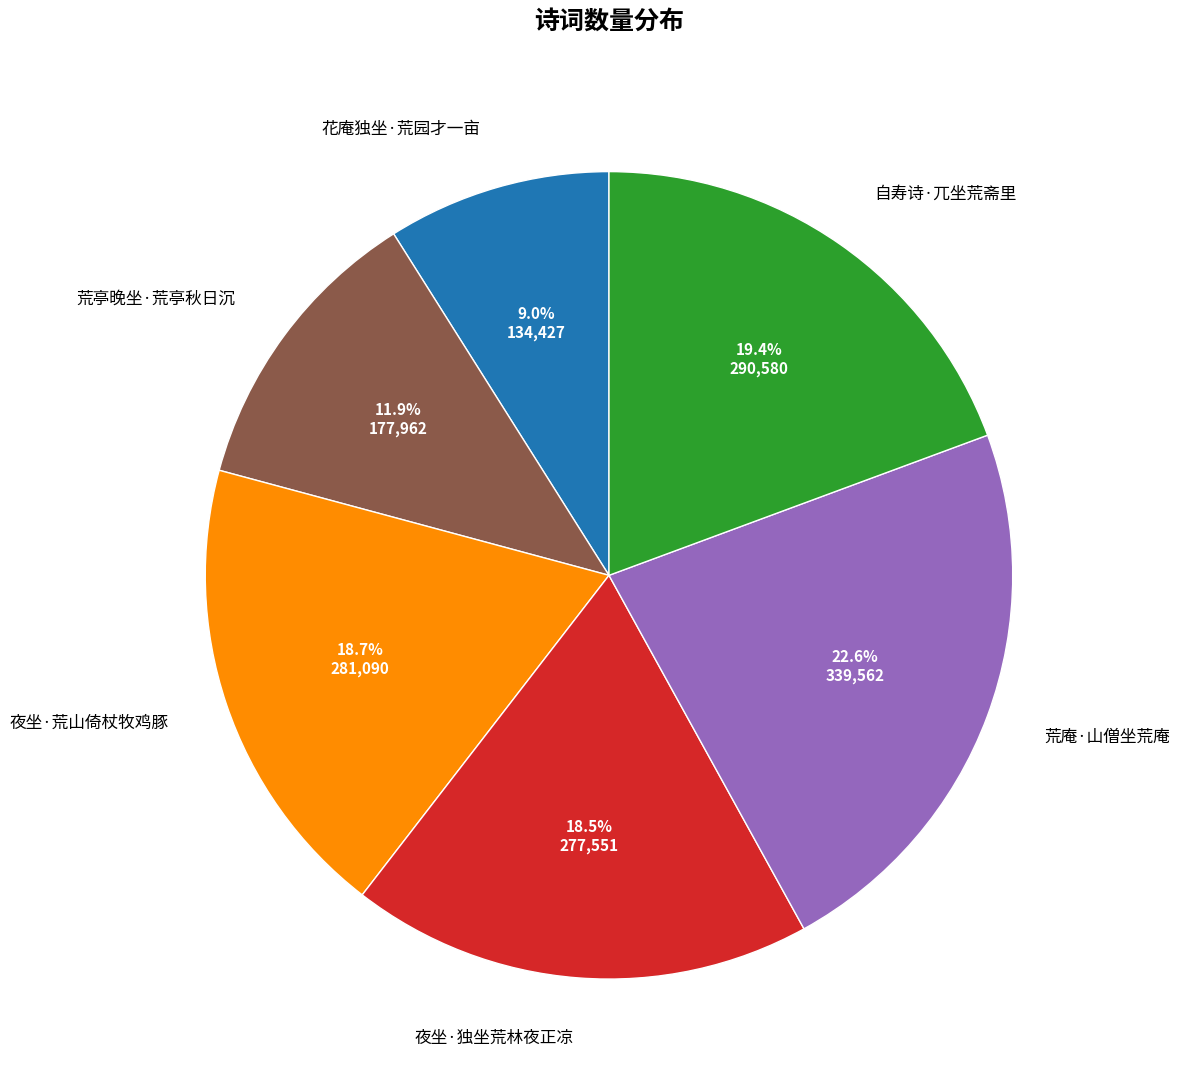

Which category has the smallest portion of the pie?

花庵独坐·荒园才一亩